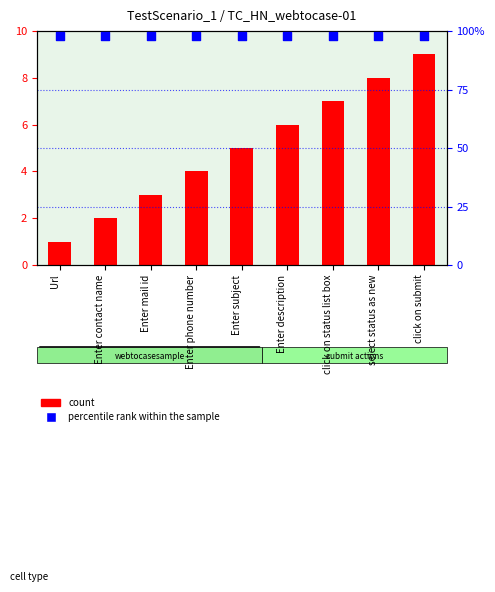

What is the total value across all series at Enter description?

15.8